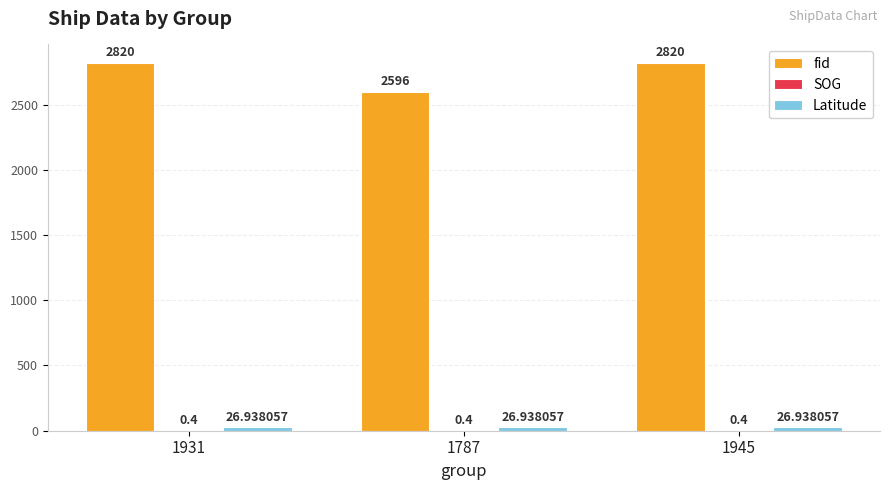

What is the sum of the fid values at 1787 and 1931?

5416.0